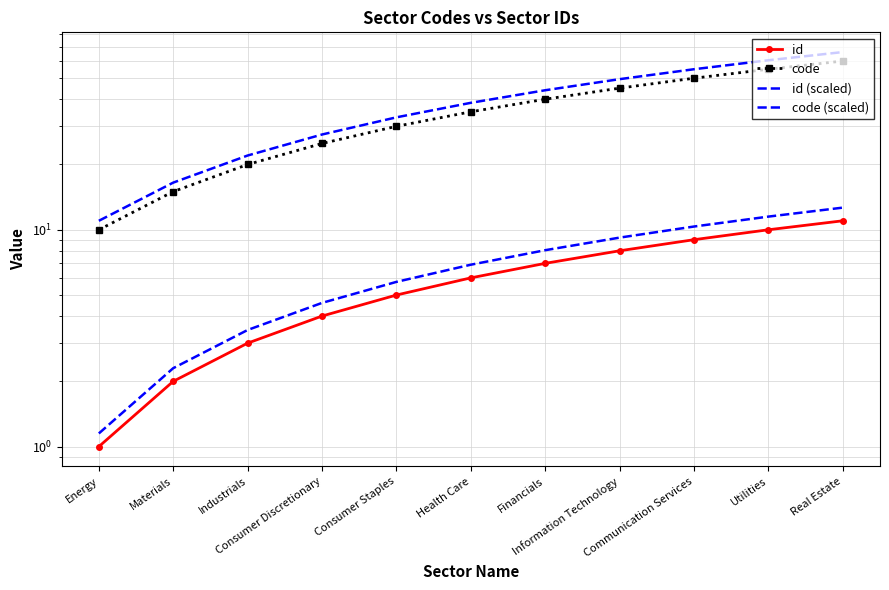

Is it true that id (scaled) equals 4.6 at Consumer Discretionary?

True